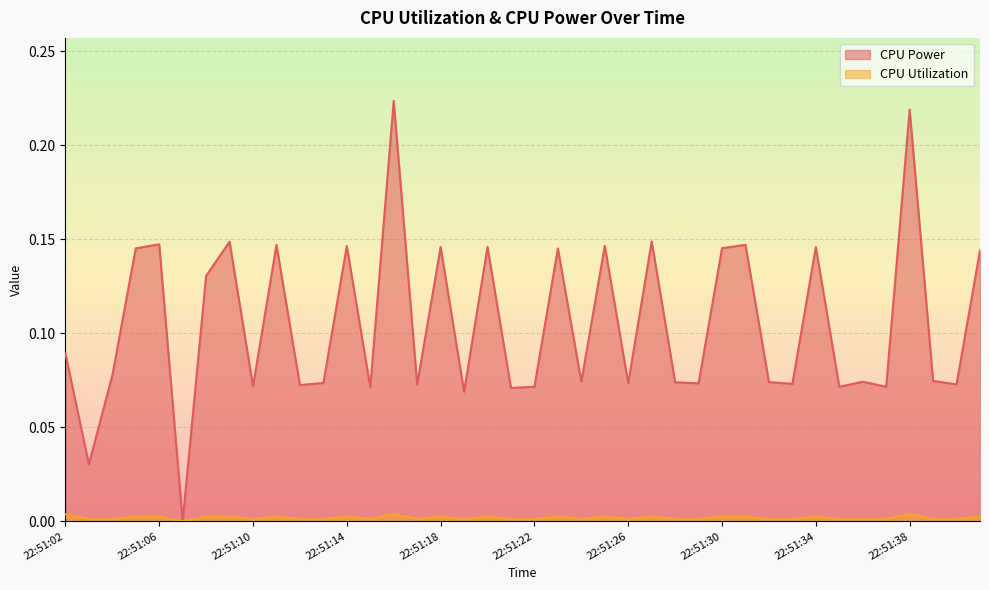

At which label is CPU Power closest to 0?

22:51:07